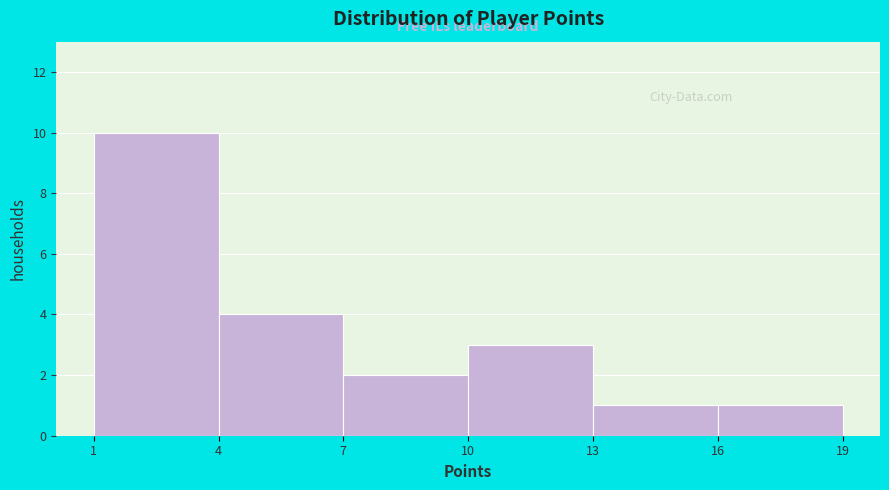

Reading left to right, list every bar in this chart as the range it spans on the x-axis followed by its height. The values are not printed on the chart, so give them approximately, as read against the axis.

1 to 4: 10
4 to 7: 4
7 to 10: 2
10 to 13: 3
13 to 16: 1
16 to 19: 1